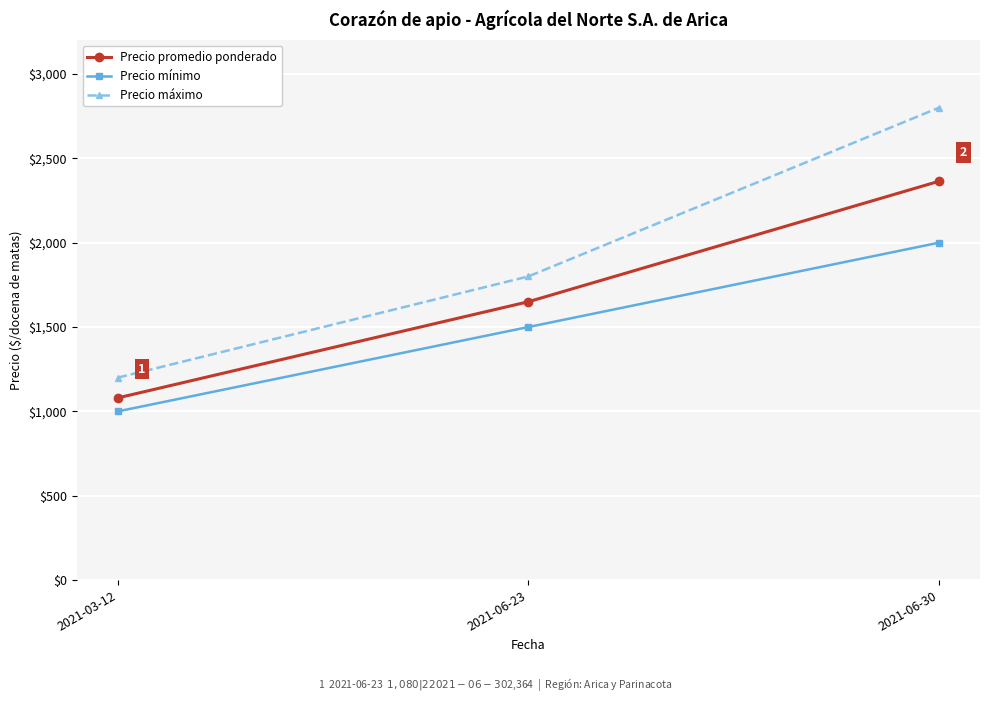

How many lines are shown in the chart?

3